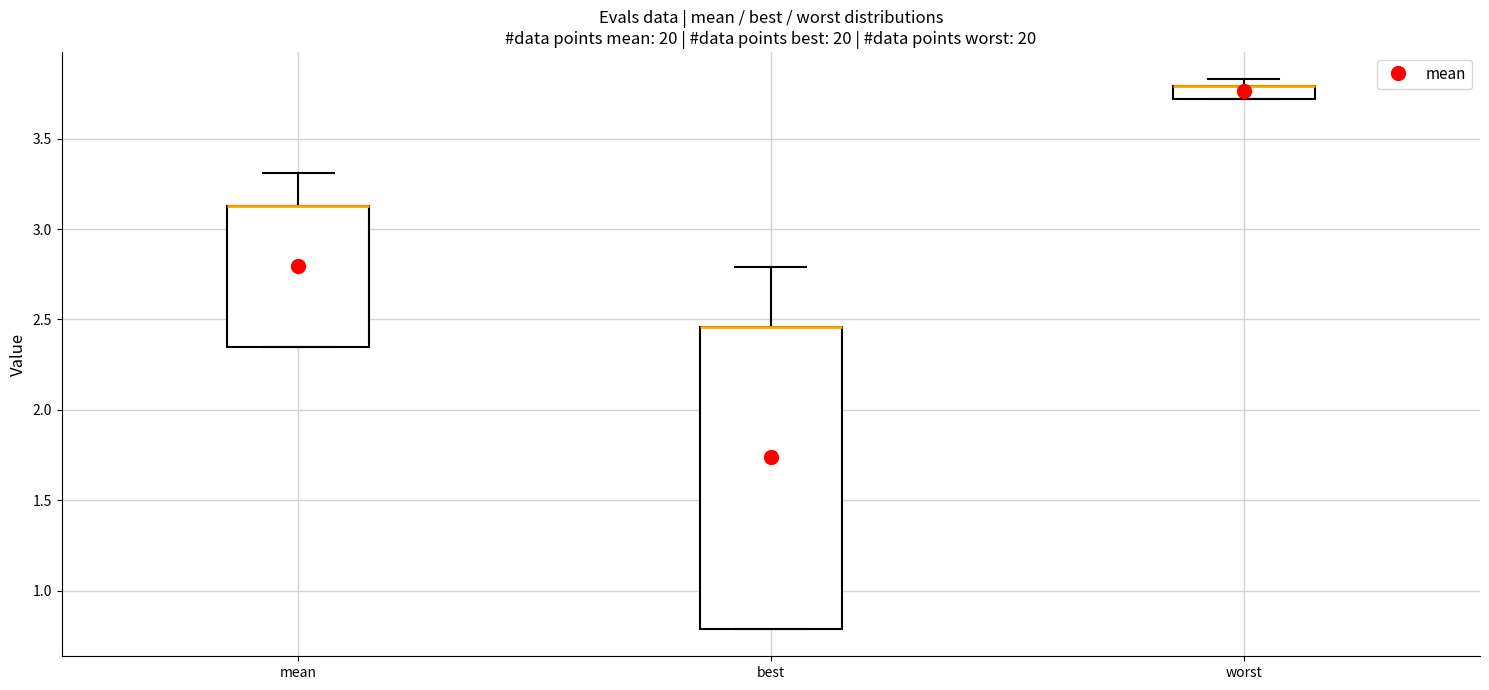

Where is the upper edge of the box for mean on the y-axis? The values are not printed on the chart, so give them approximately, as read against the axis.

3.15